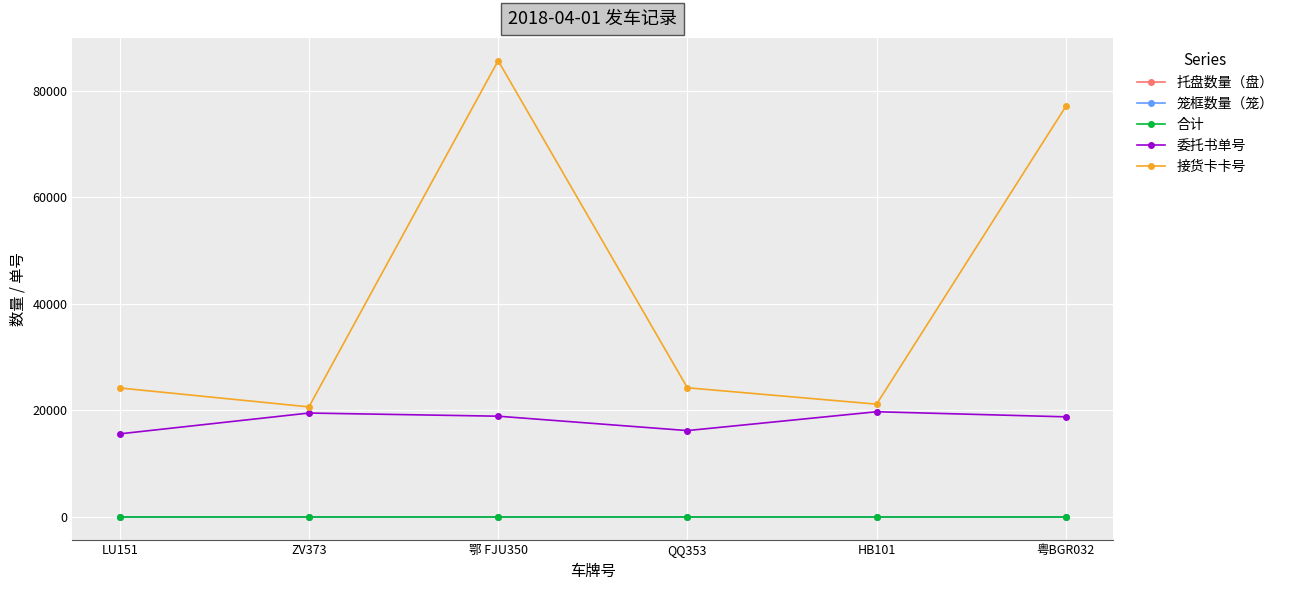

True or false: 合计 and 委托书单号 cross at least once.

False